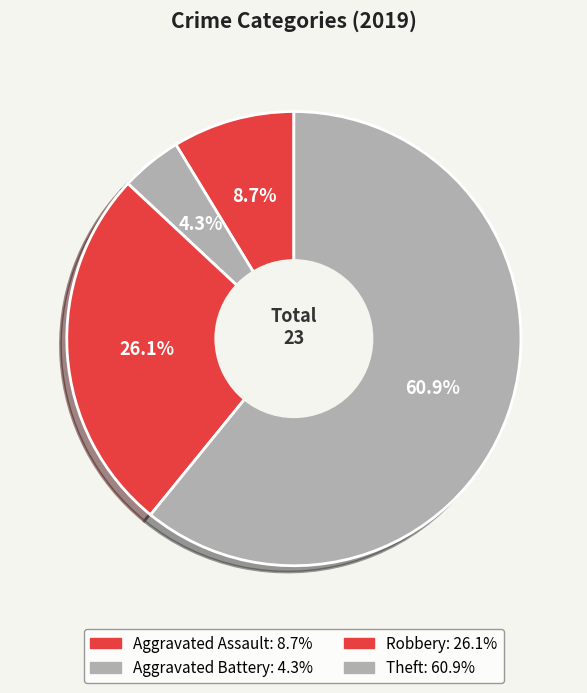

To the nearest percent, what is the combined percentage of Robbery and Aggravated Battery?

30%